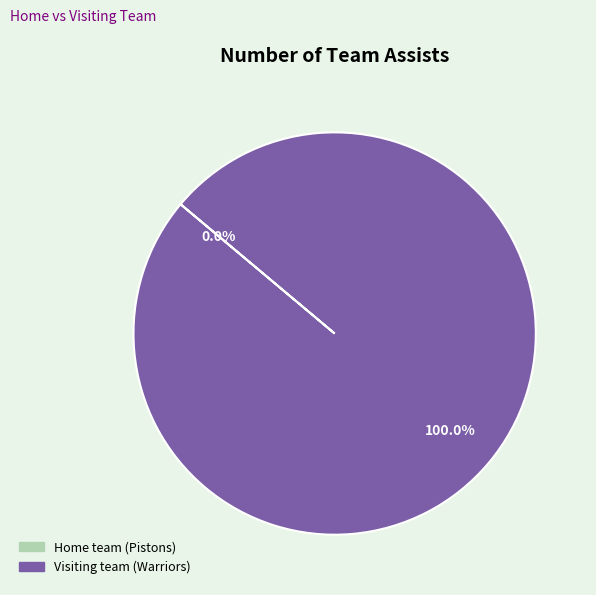

Which slice represents more than half of the pie?

Visiting team (Warriors)